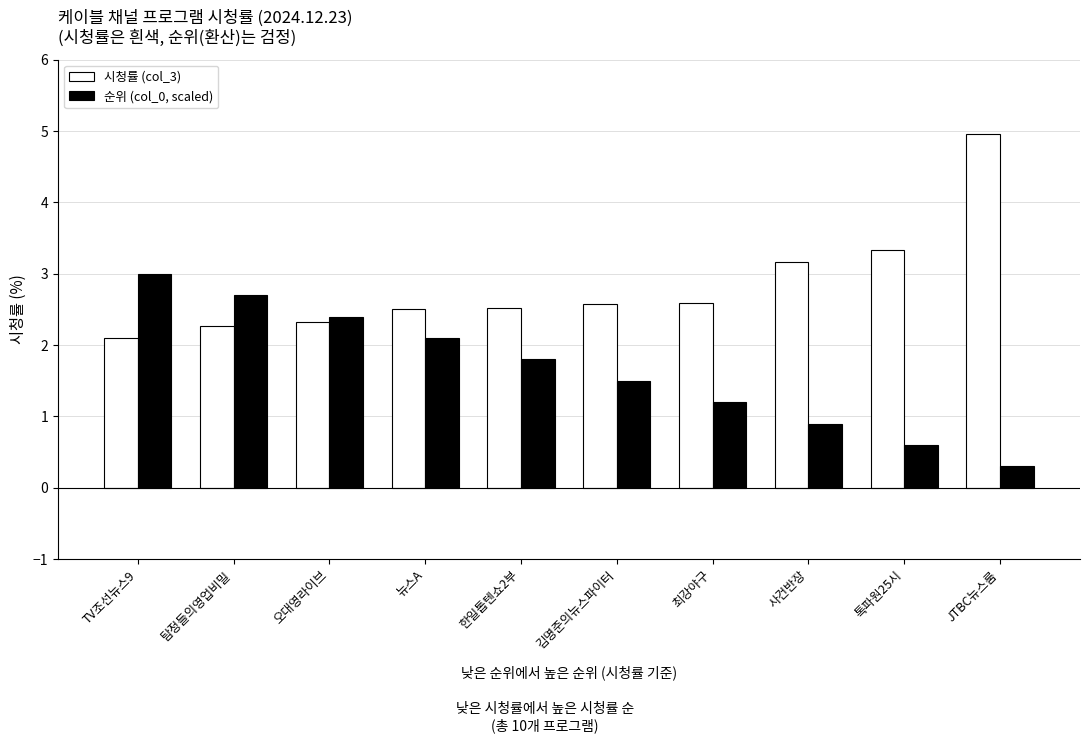

At which category is the sum across all series the highest?

JTBC뉴스룸